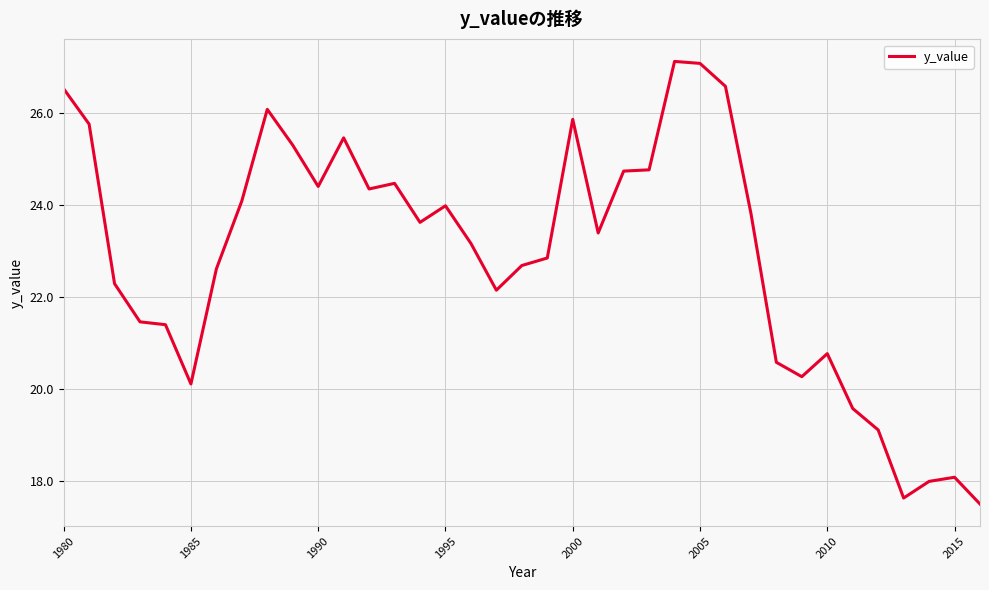

What is the smallest value displayed?

17.5